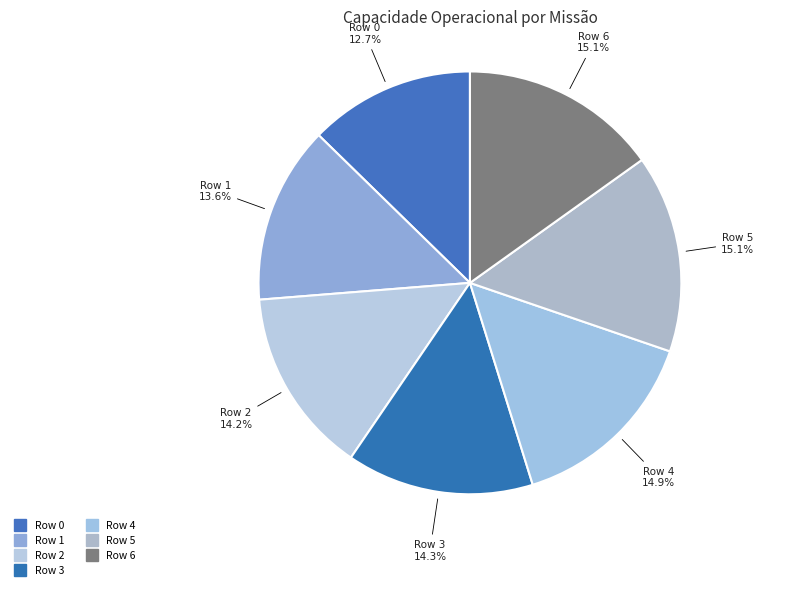

How many slices are in this pie chart?

7